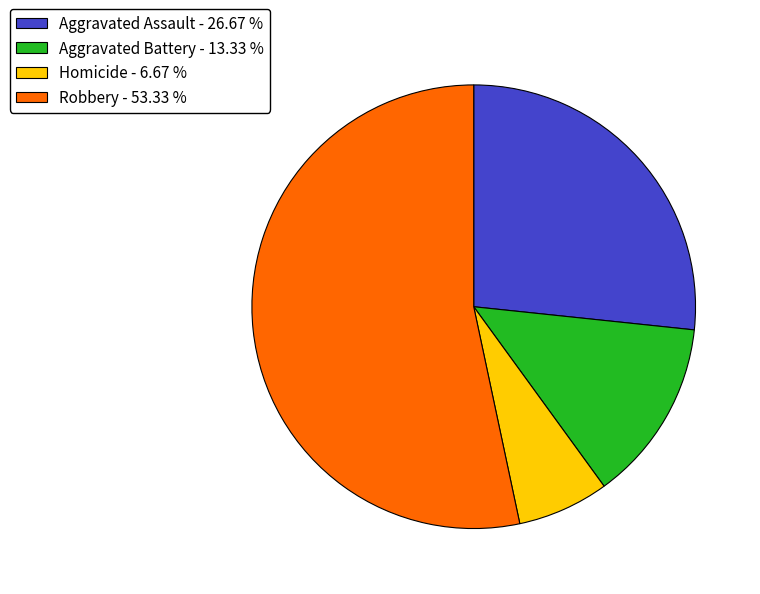

Is Aggravated Battery the majority of the pie?

No